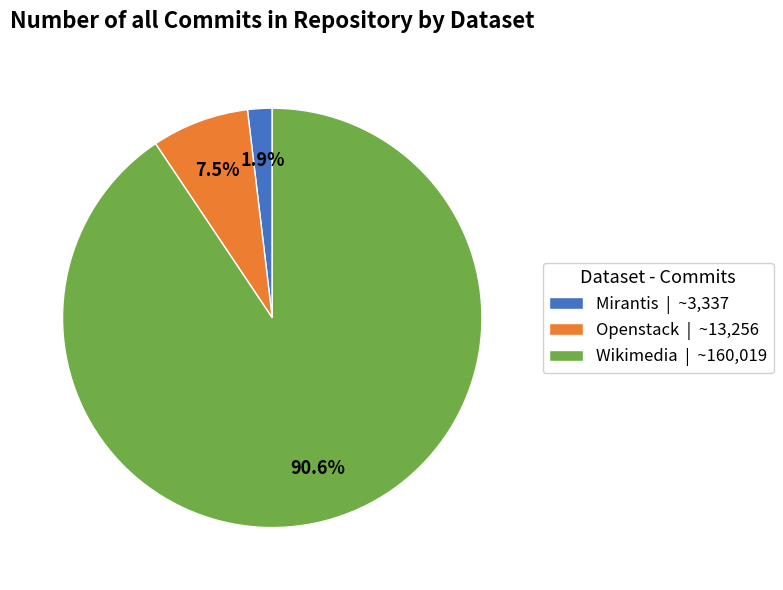

Which slice represents more than half of the pie?

Wikimedia